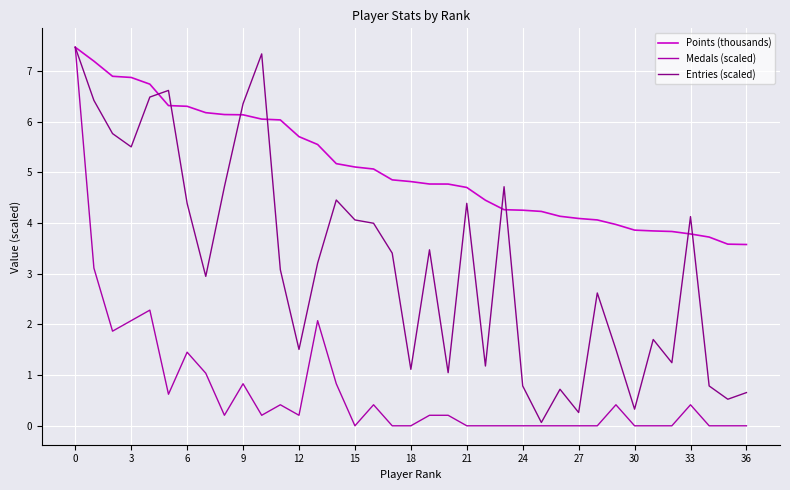

What is the sum of all Entries (scaled) values?

119.0